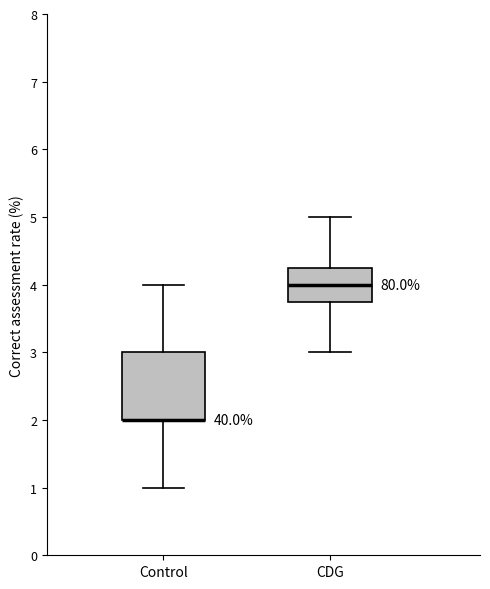

Which box is the tallest, from its lower edge to its upper edge?

Control